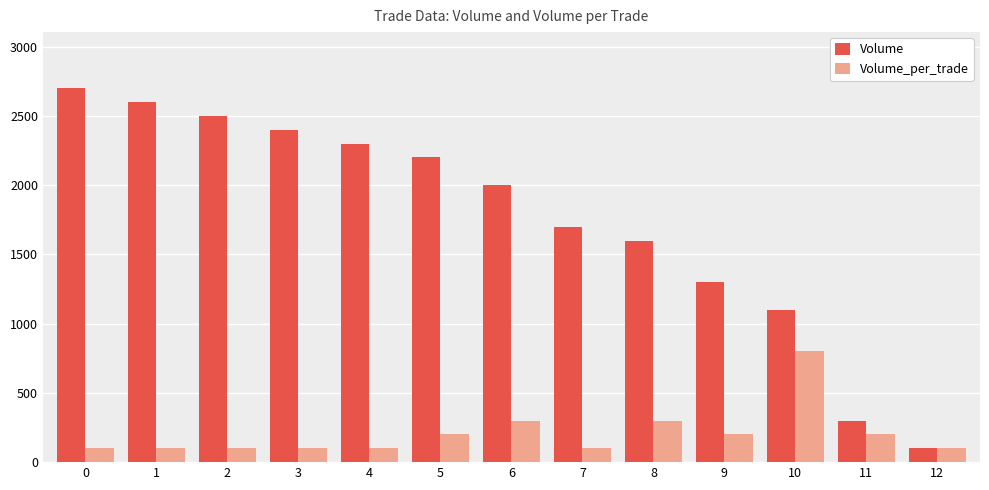

What is the maximum value shown in the chart?

2700